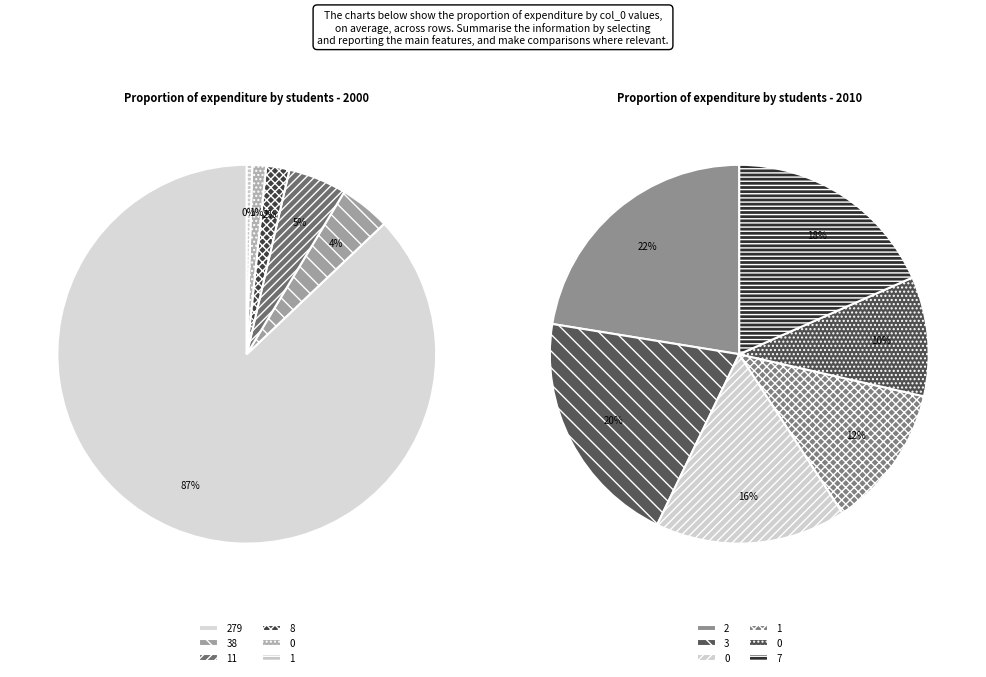

What is the change in value from 3 to 0?

-2